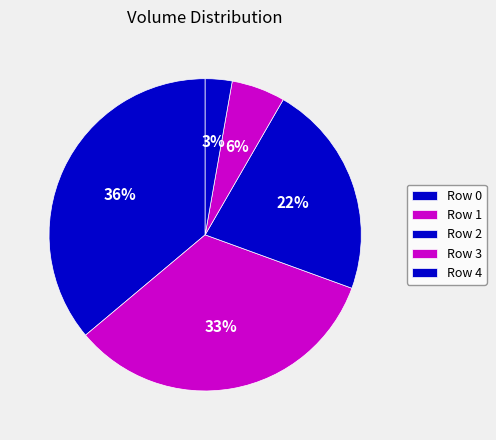

How many segments does this pie chart have?

5